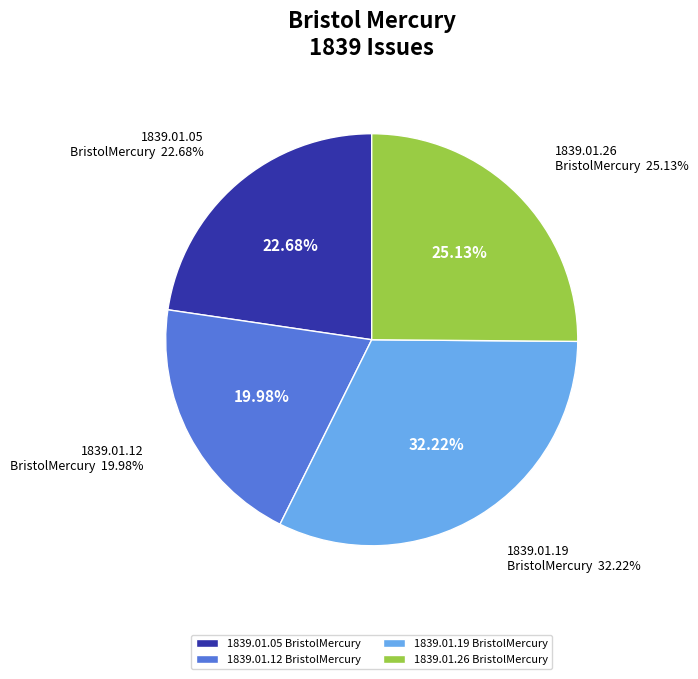

Rank the categories by value from lowest to highest.

1839.01.12
BristolMercury, 1839.01.05
BristolMercury, 1839.01.26
BristolMercury, 1839.01.19
BristolMercury